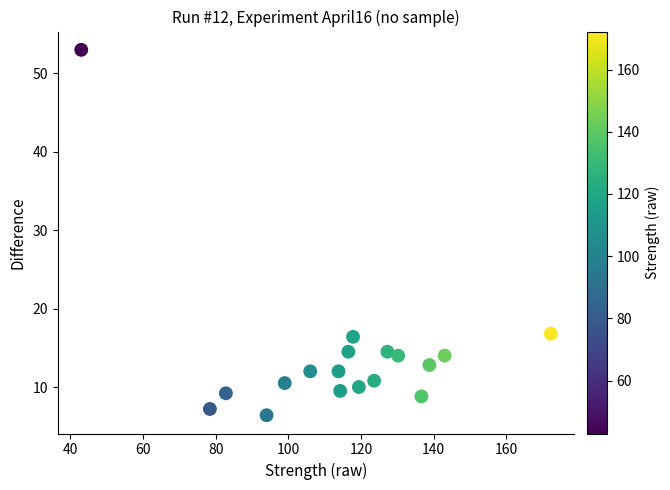

What is the range of X values (max minus min)?

129.2